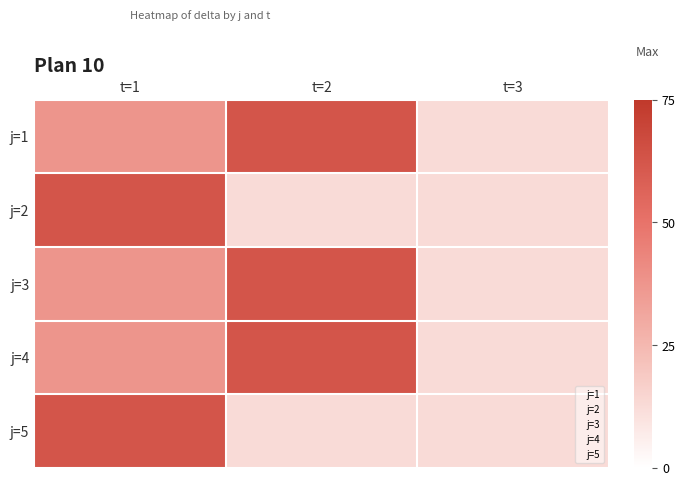

At which label does j=5 reach its peak?

t=1